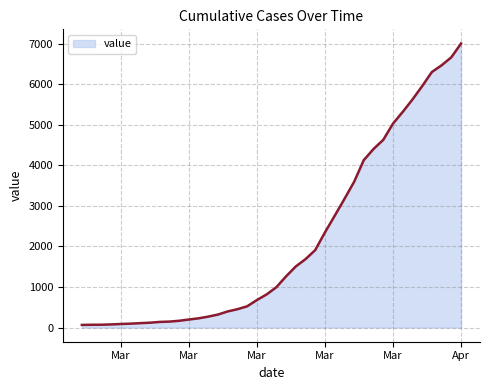

What is the difference between the maximum and minimum values?

6939